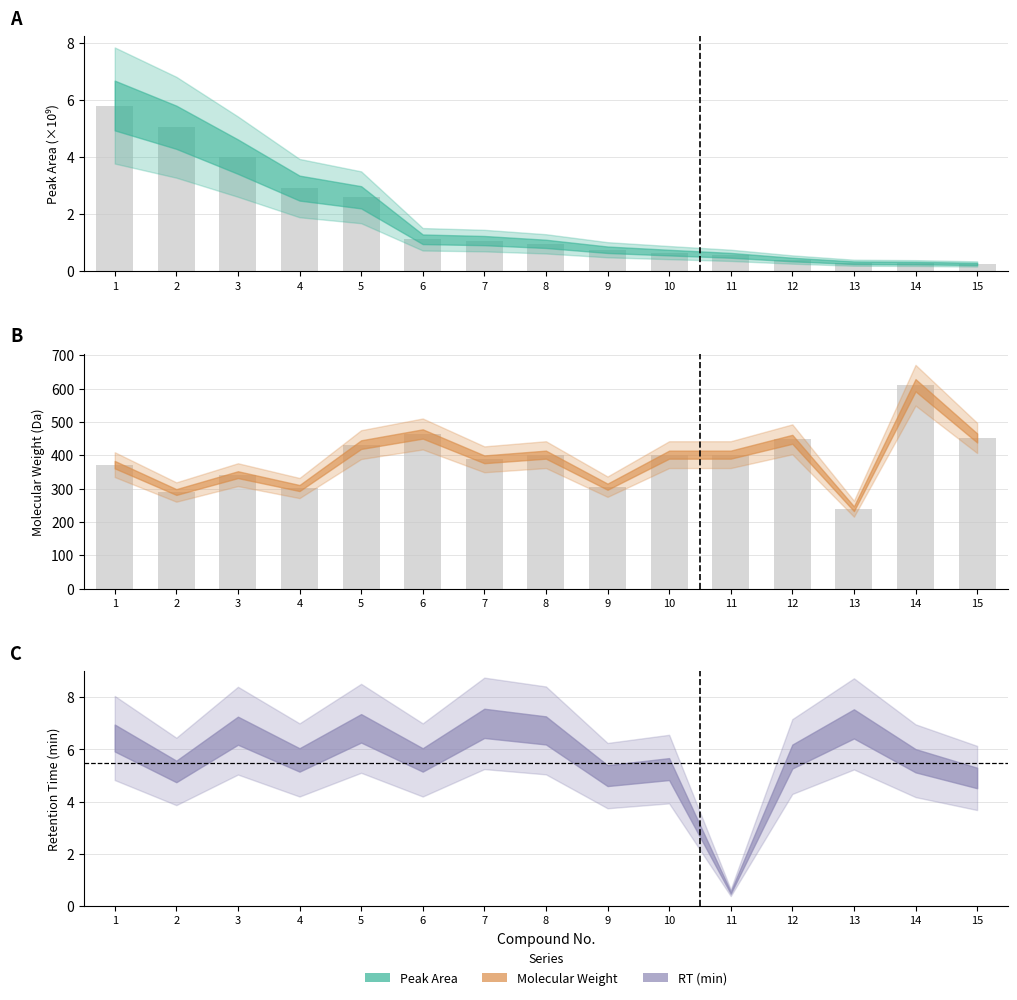

Which series has the widest spread of values?

Molecular Weight